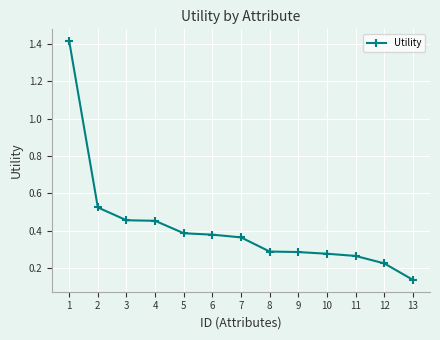

How many lines are shown in the chart?

1